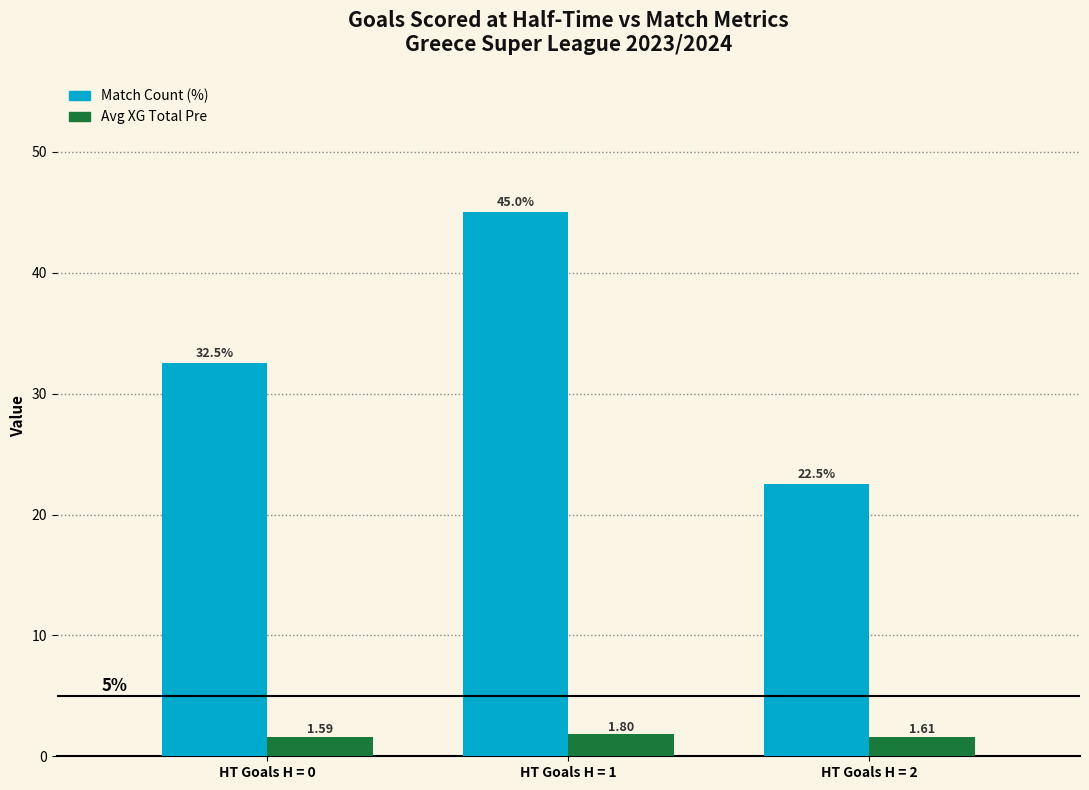

What is the spread (max minus min) of values at HT Goals H = 2?

20.9